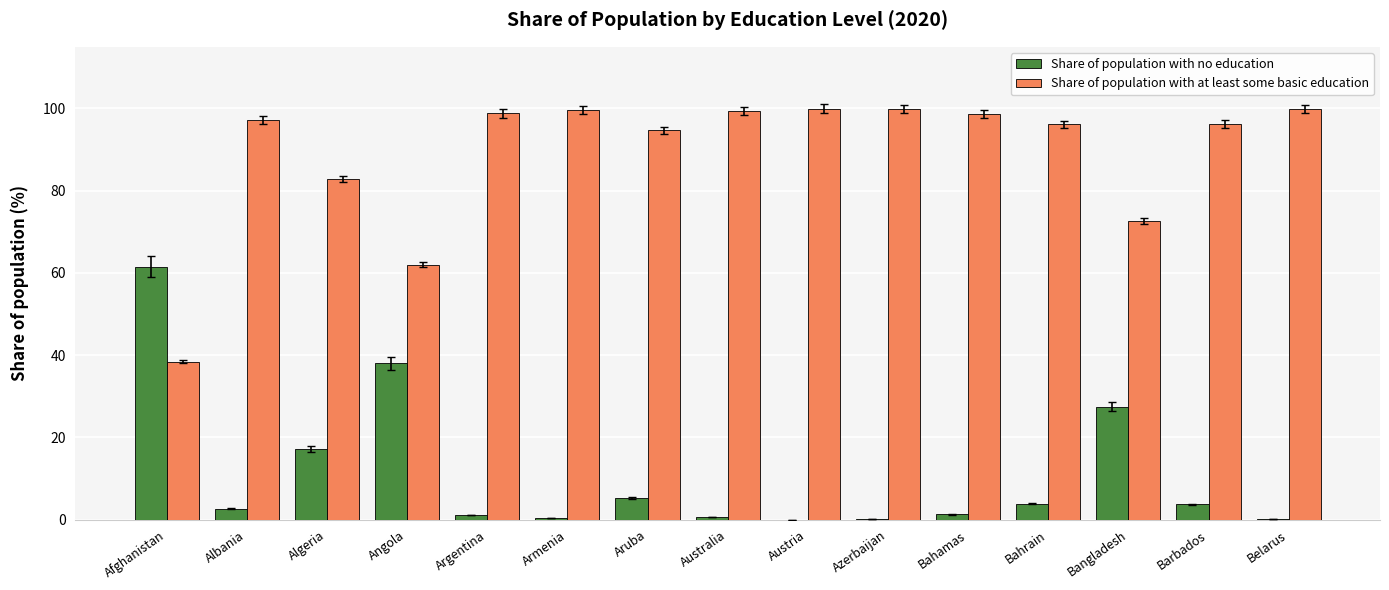

What is the difference between the Share of population with no education values at Bangladesh and Armenia?

27.1